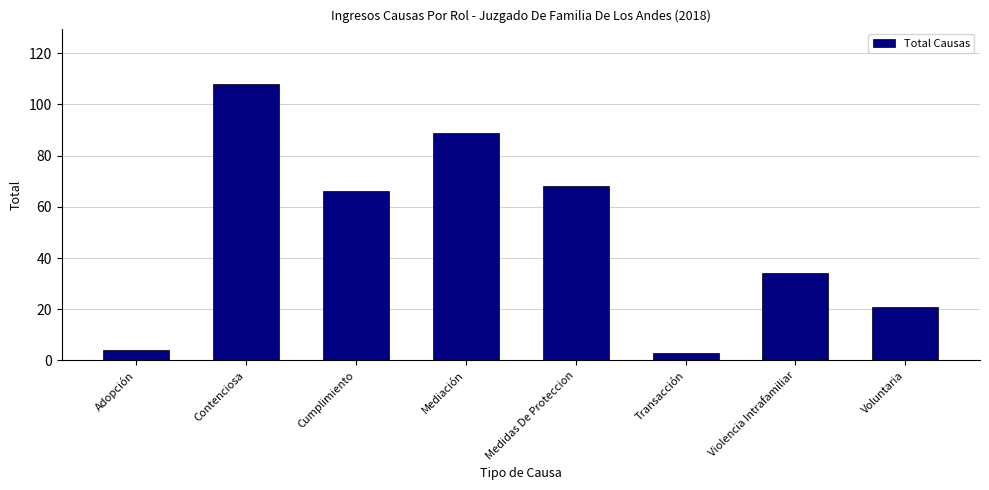

What is the change in value from Mediación to Voluntaria?

-68